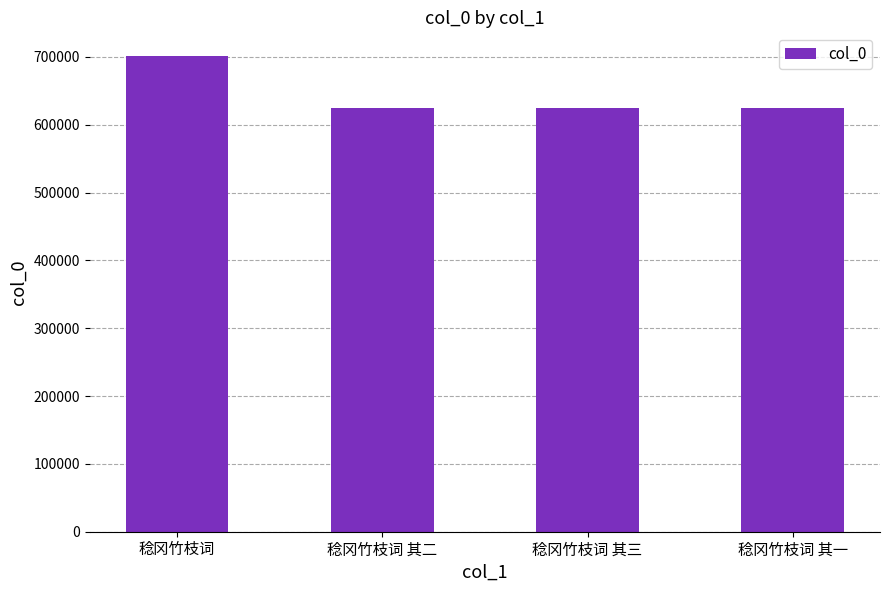

What is the label of the 2nd bar from the right?

稔冈竹枝词 其三